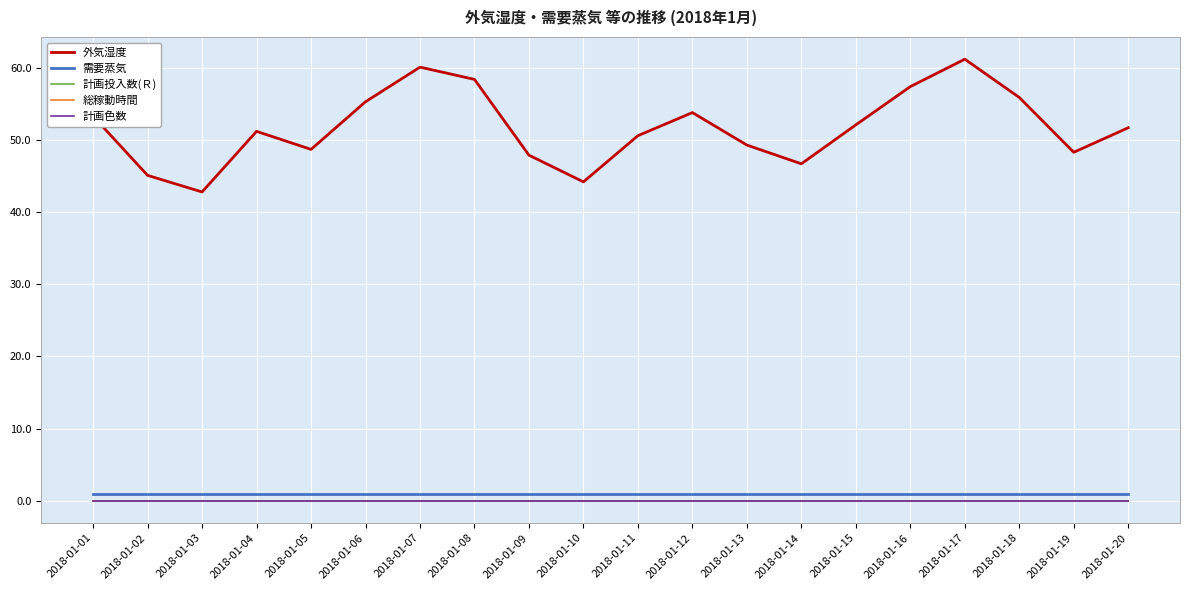

Is this an area chart (filled region under the line)?

No